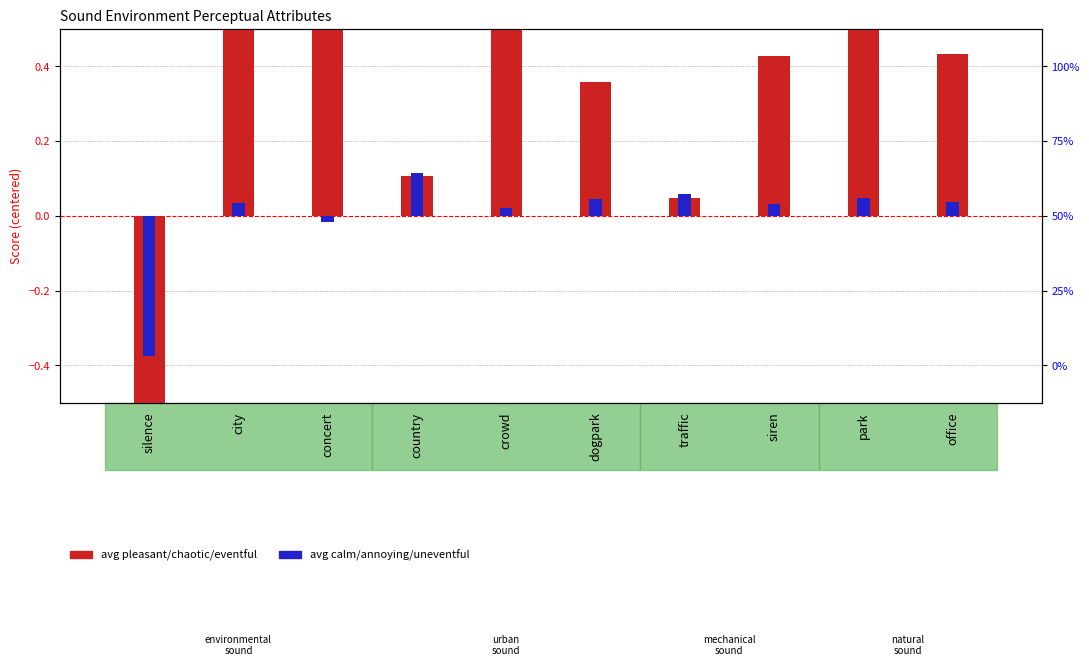

What is the label of the 10th bar from the left?

office